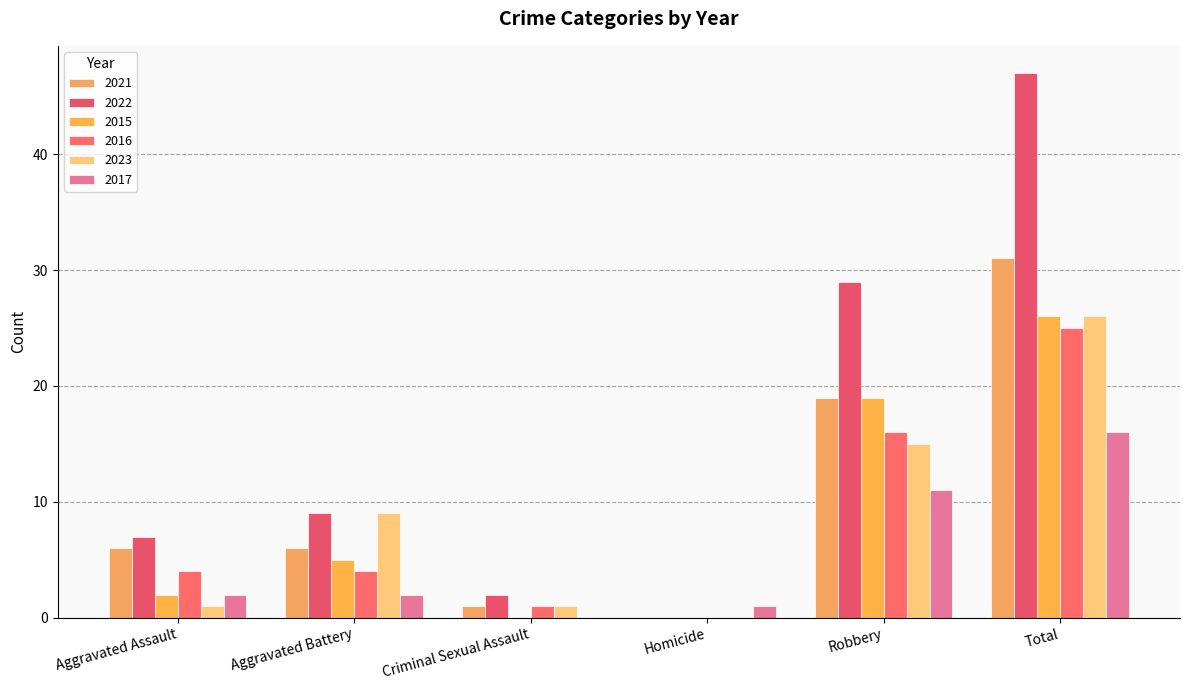

The value of 2021 at Homicide is -12. True or false?

False